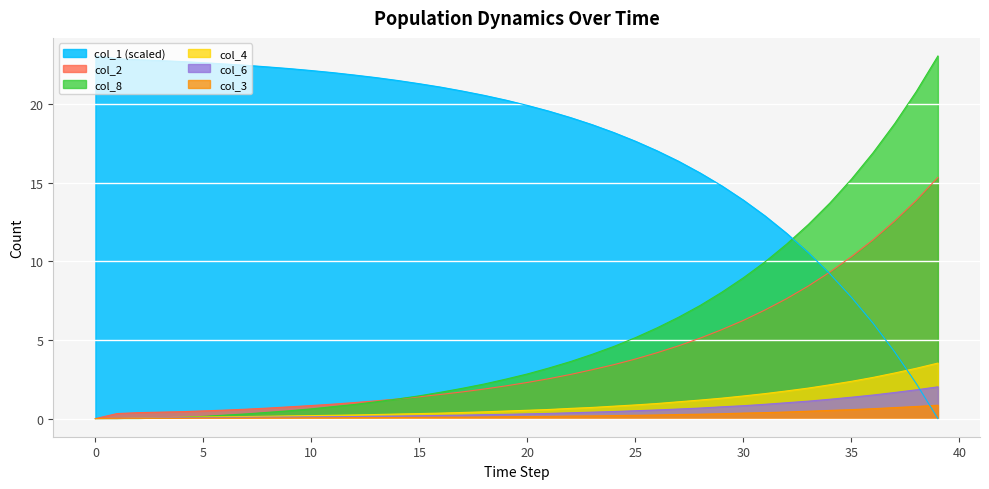

Rank the series by their maximum value, from lowest to highest.

col_3, col_6, col_4, col_2, col_1, col_8